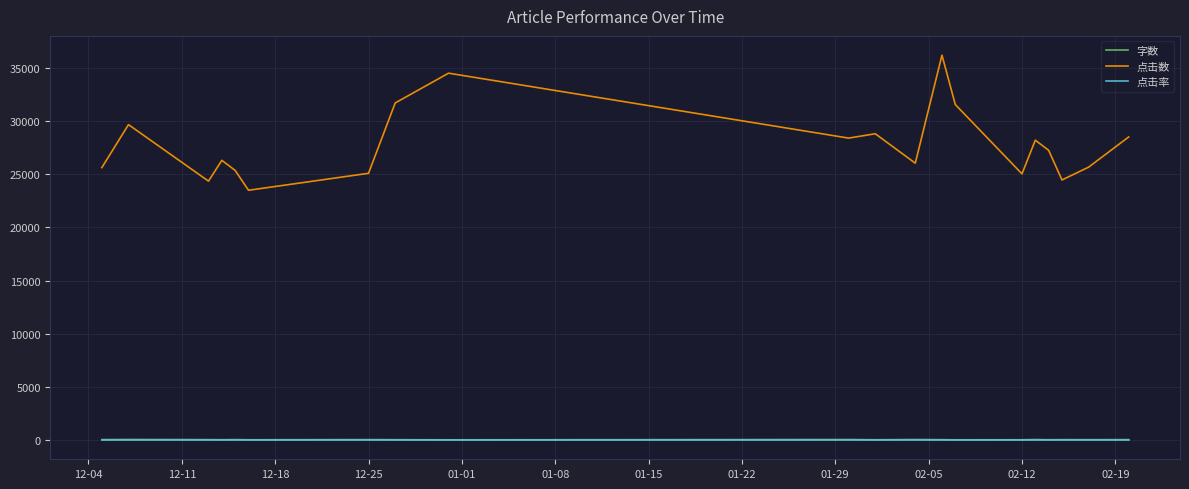

True or false: 点击数 and 字数 intersect in this chart.

False